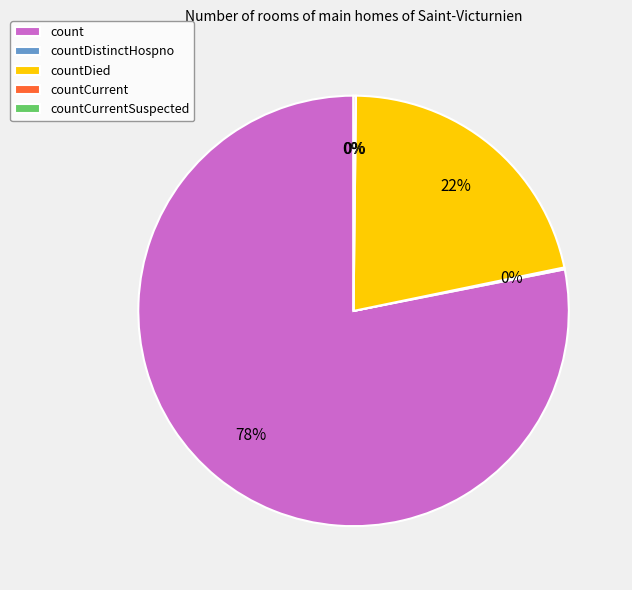

What is the ratio of the value at countDied to the value at countCurrent?

120.2